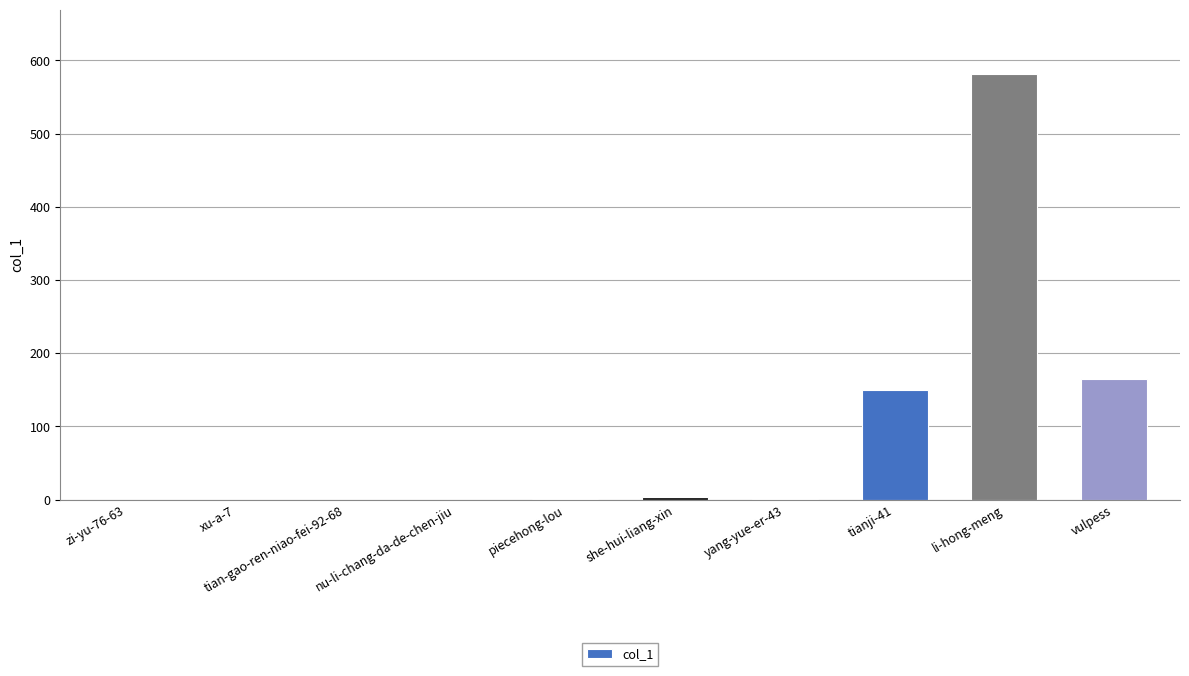

What is the maximum value shown in the chart?

582